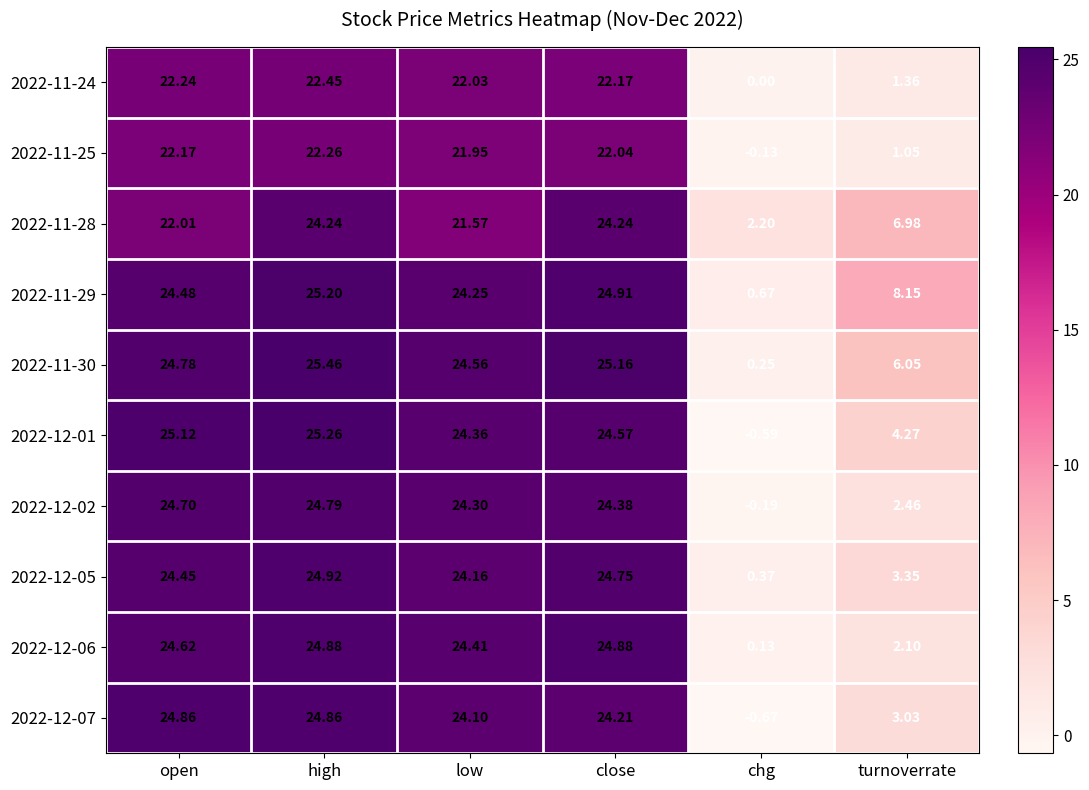

At which category is the sum across all series the highest?

high